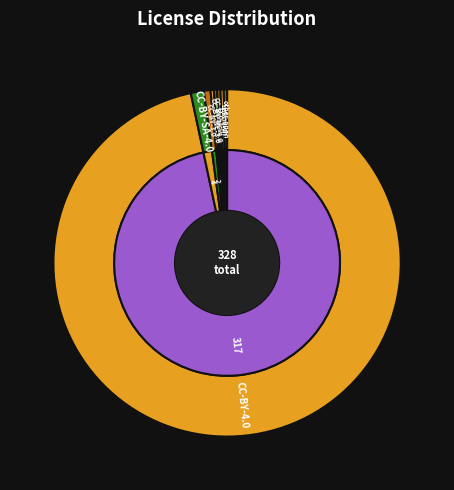

What is the largest slice in the pie chart?

CC-BY-4.0